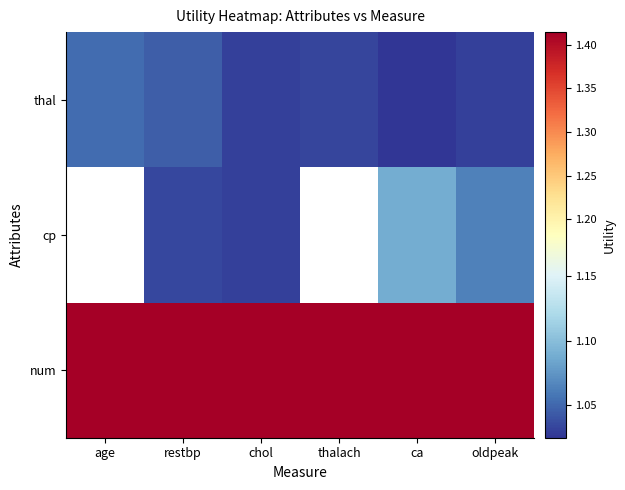

True or false: cp has a value of 1.1 at oldpeak.

True